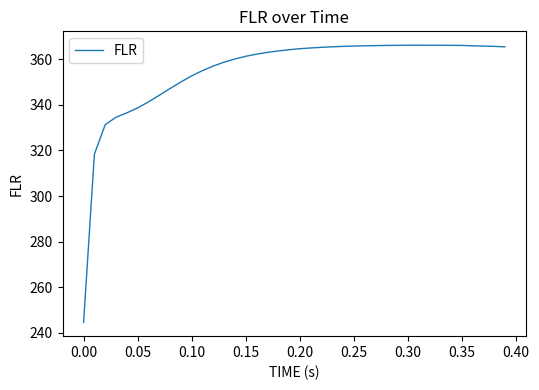

What is the greatest value displayed?

366.1